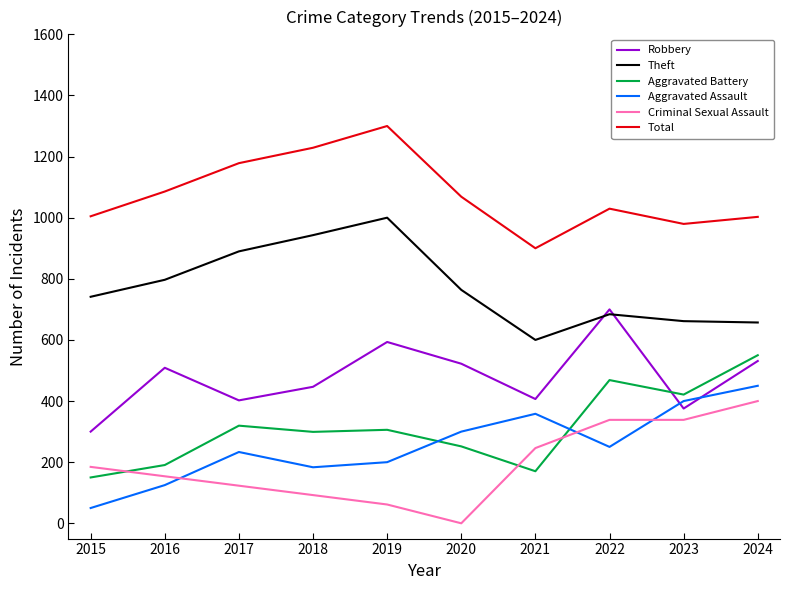

What is the difference between the highest and lowest values at 2024?

602.7